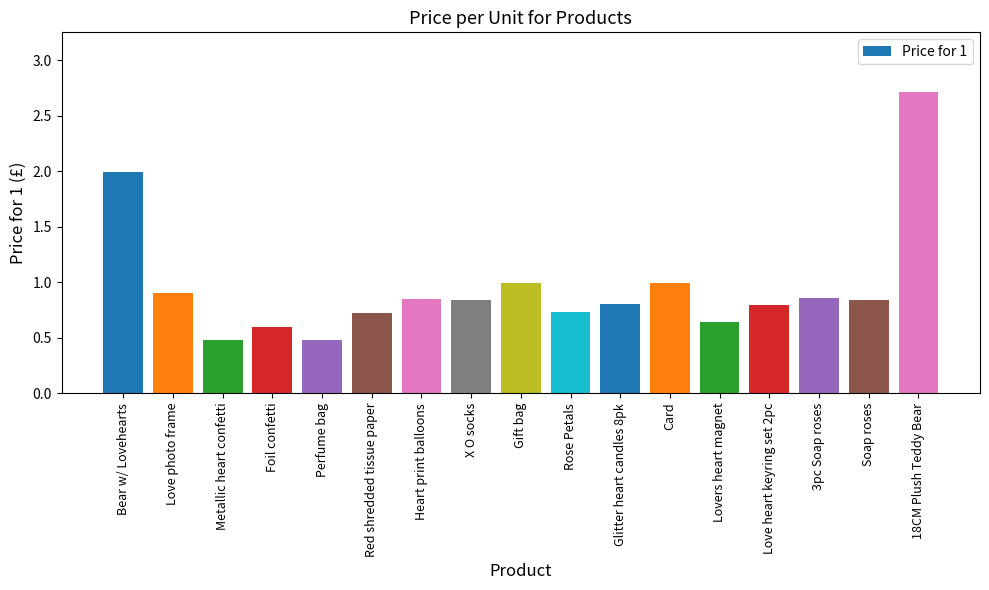

What is the sum of all values?

16.2